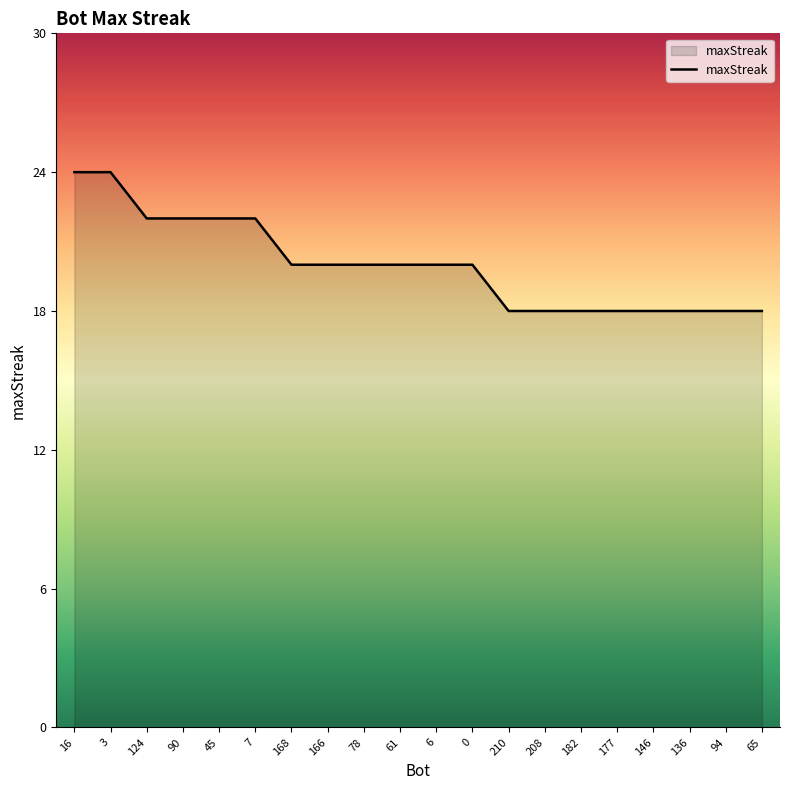

What value does the data have at 90?

22